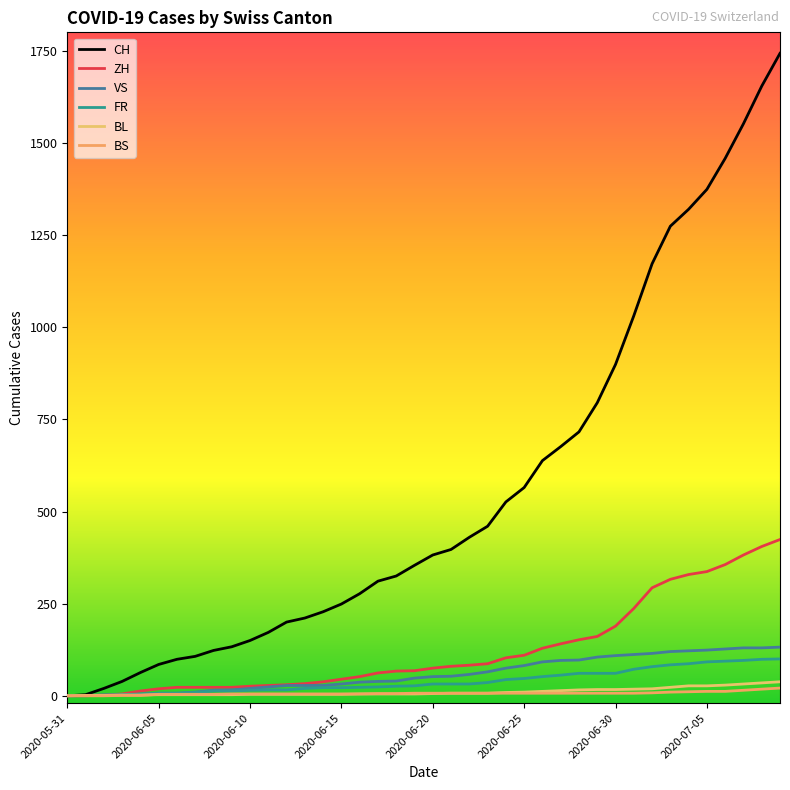

What is the sum of all CH values?

22211